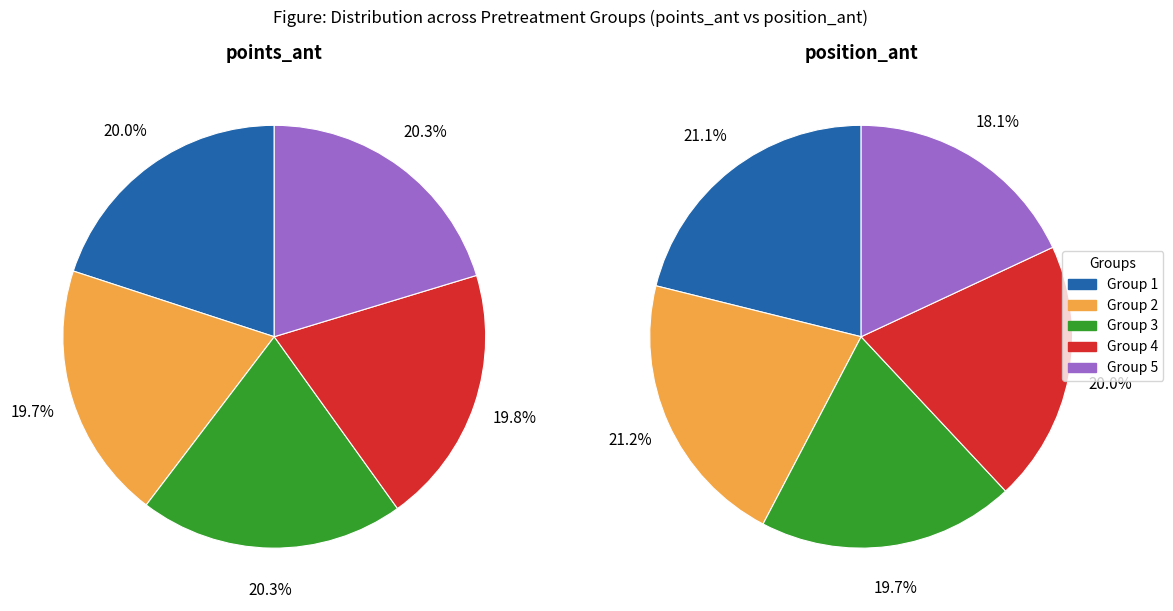

To the nearest percent, what is the combined percentage of _3 and _4?

40%